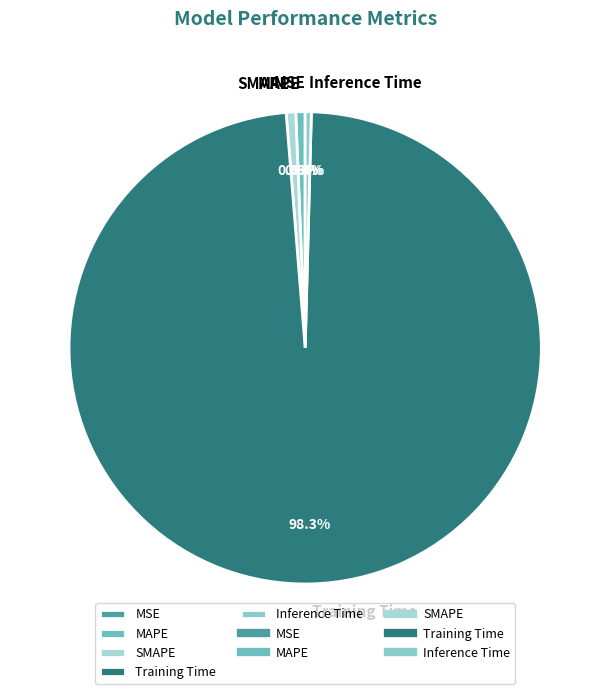

The MAPE slice represents 1% of the pie. True or false?

True